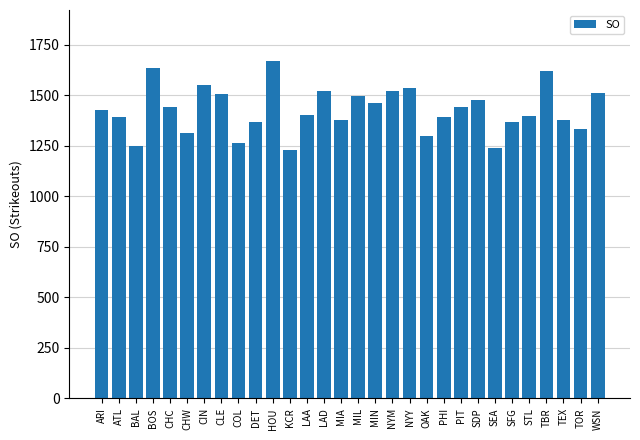

The chart shows a value of 1399 at STL. True or false?

True